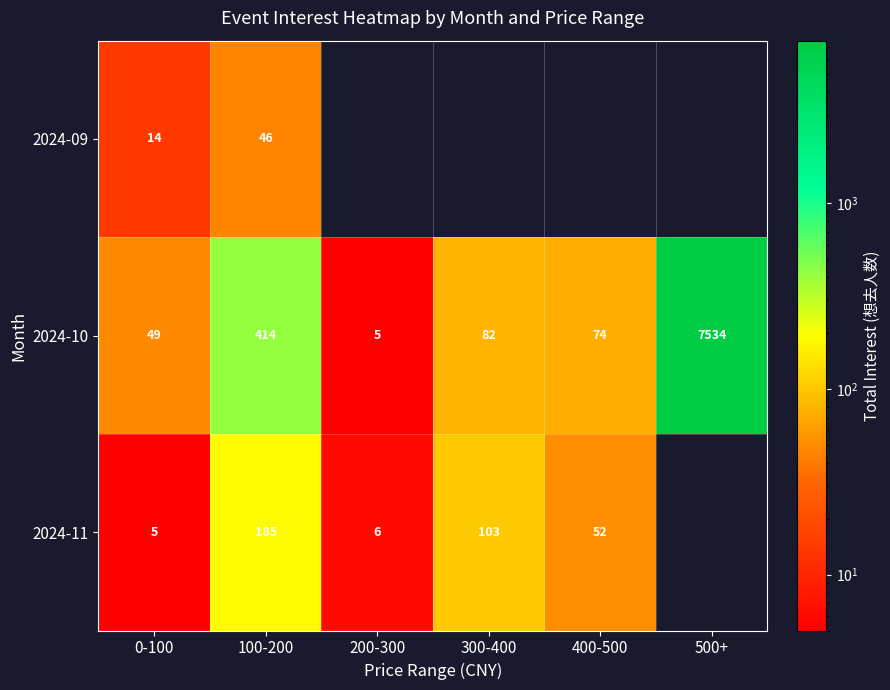

At how many categories does at least one series exceed 913?

1